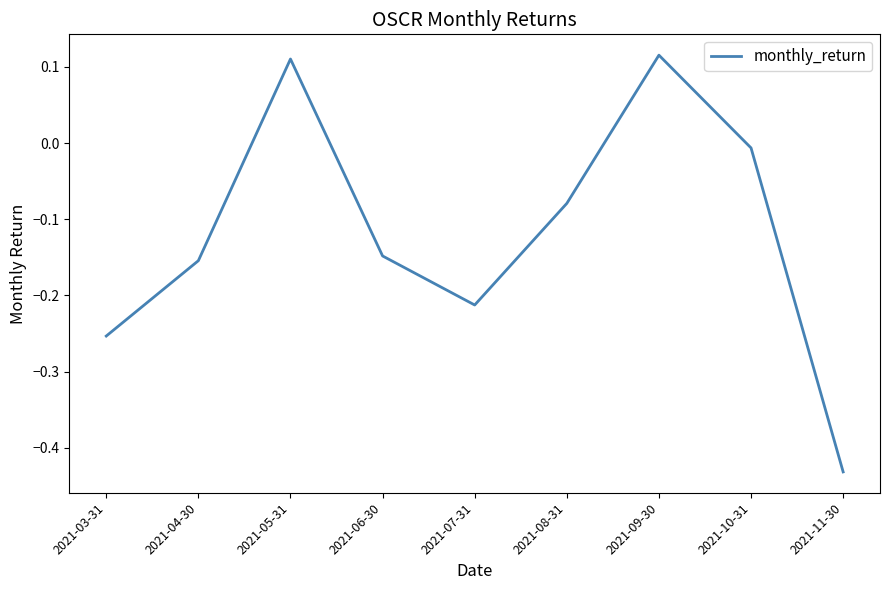

Where is the data nearest to the value 0?

2021-10-31